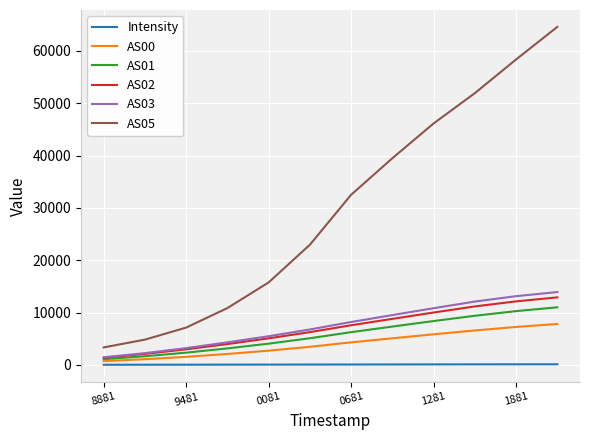

True or false: AS01 has more than 2 interior local peaks.

False